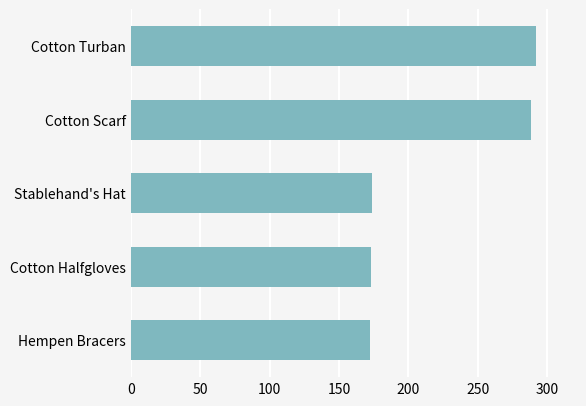

What is the sum of all values?

1099